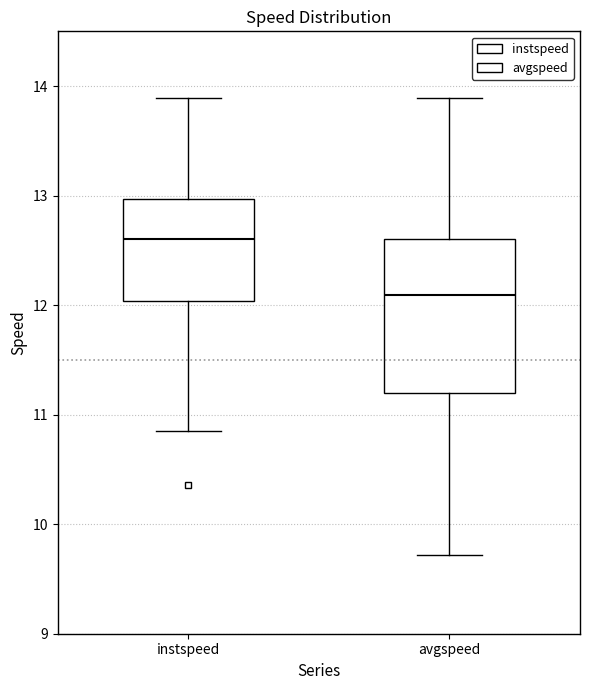

Reading left to right, read every box against the y-axis: the position of its median line, the range the box covers, and the ends of its whiskers. The values are not printed on the chart, so give them approximately, as read against the axis.

instspeed: median 12.6, box 12.0 to 13.0, whiskers 10.9 to 13.9
avgspeed: median 12.1, box 11.2 to 12.6, whiskers 9.7 to 13.9